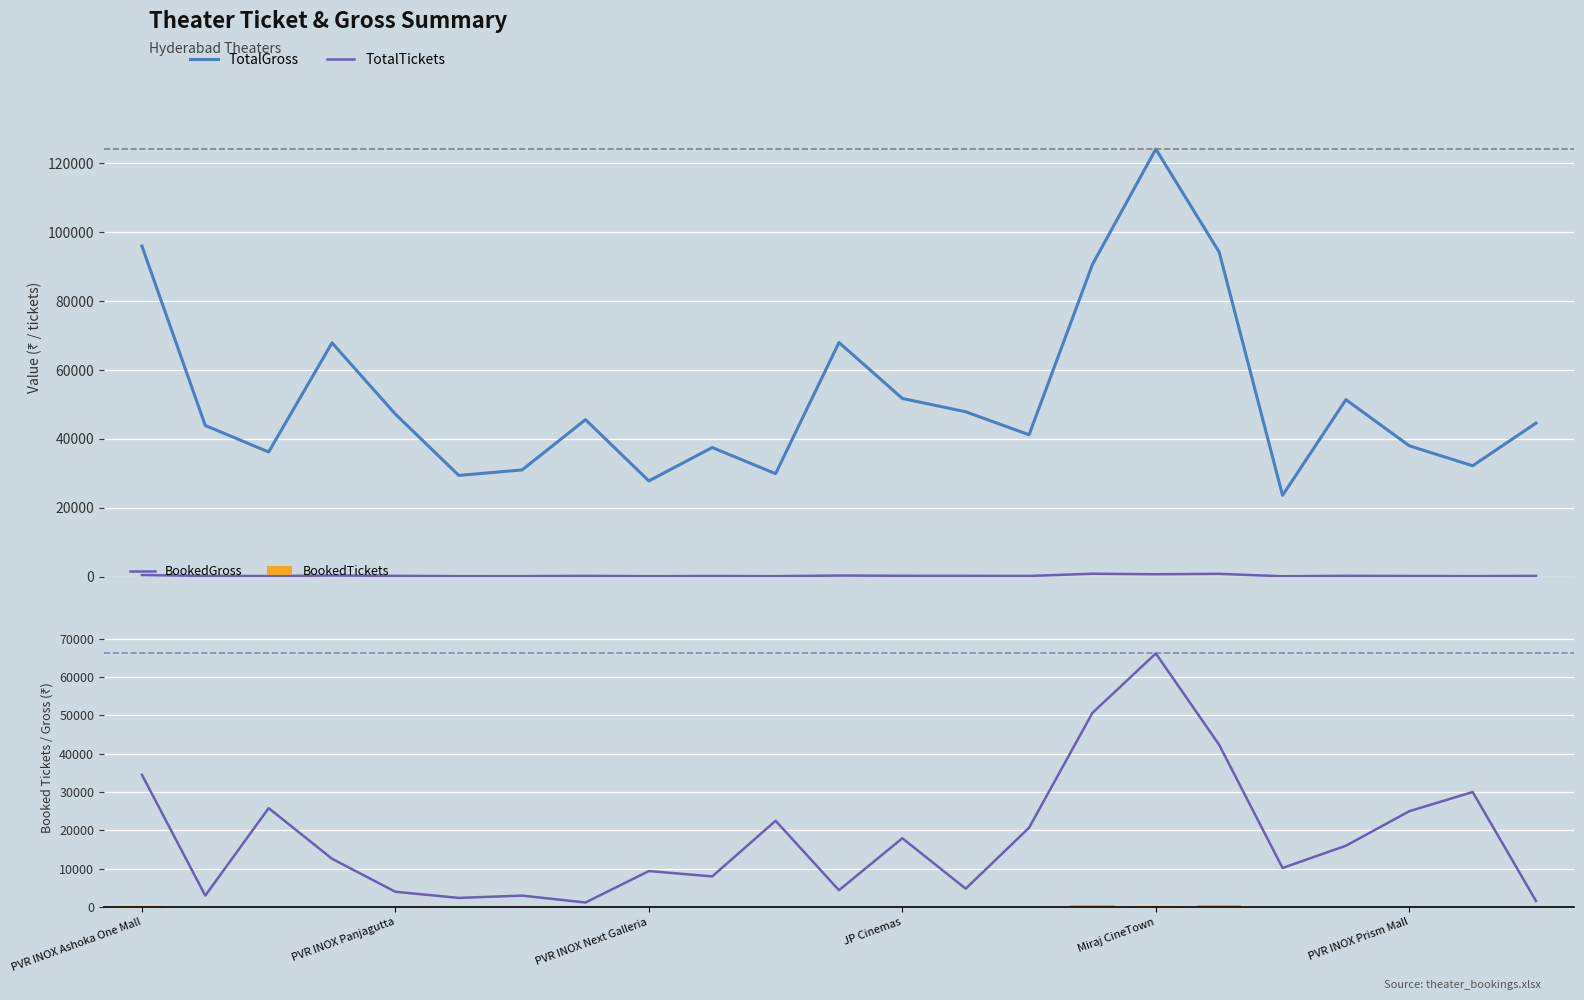

What is the minimum value shown in the chart?

6